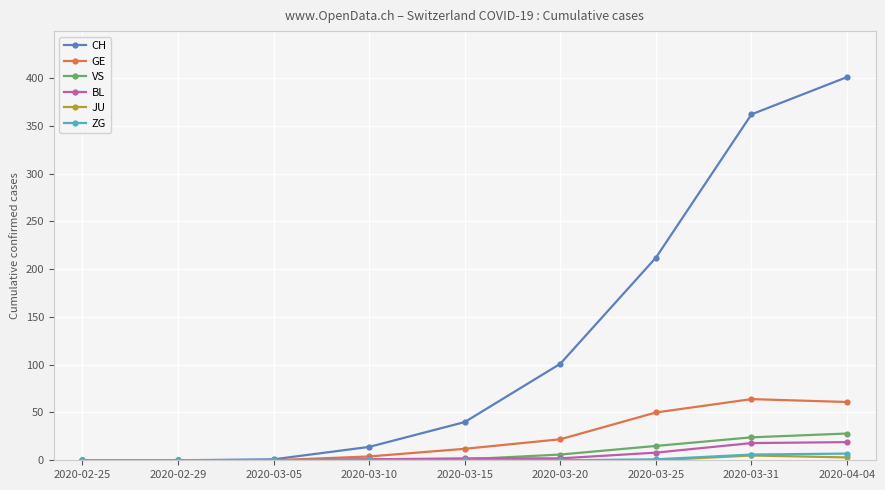

Between 2020-02-25 and 2020-03-25, which series saw the biggest shift?

CH